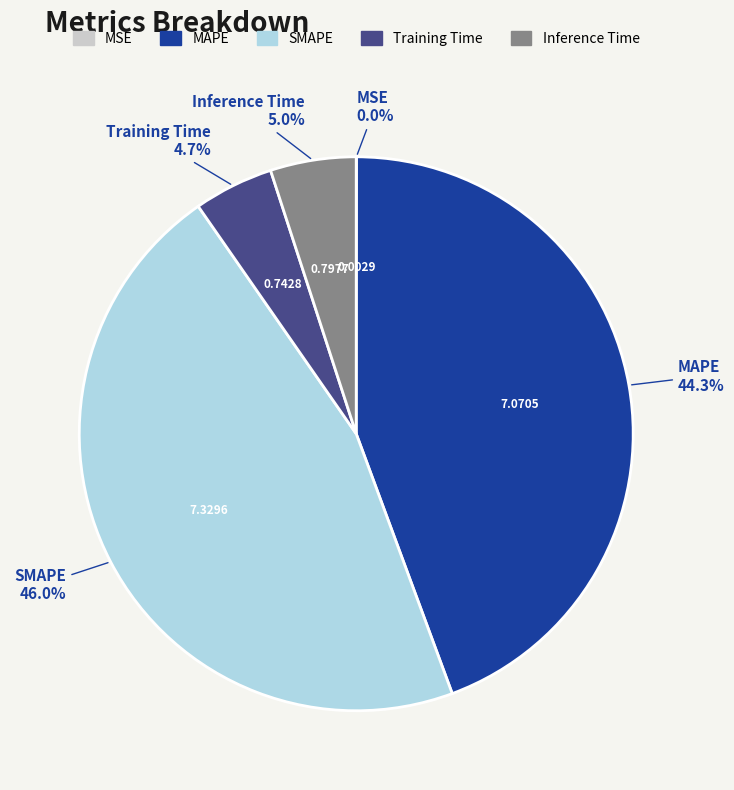

What is the largest slice in the pie chart?

SMAPE